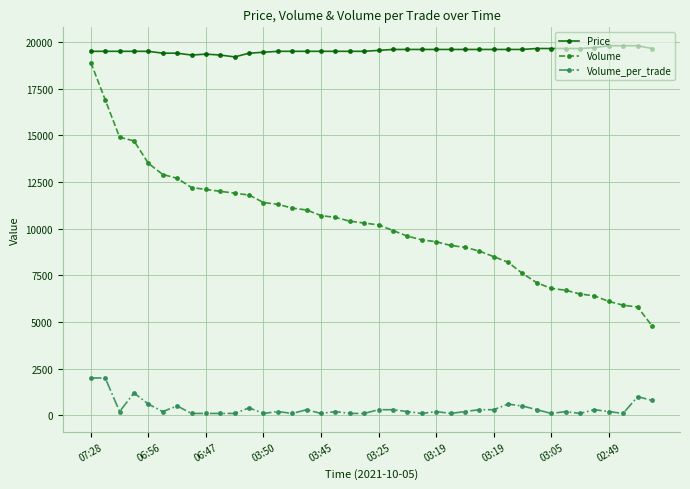

What is the value of the Price point at the 19th from the left?

19500